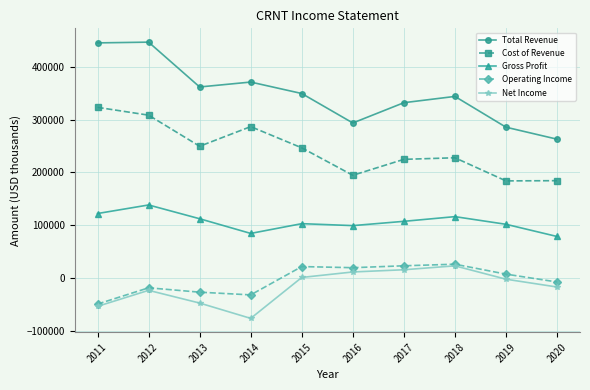

What are all the series names shown in the legend?

Total Revenue, Cost of Revenue, Gross Profit, Operating Income, Net Income